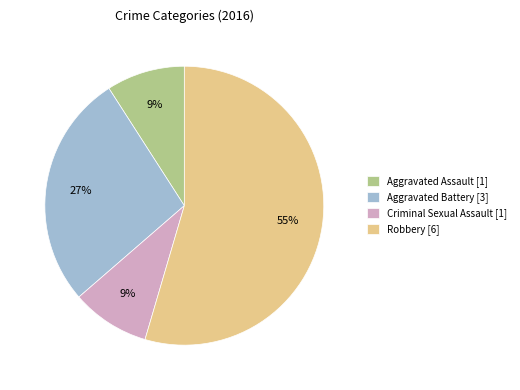

How many slices are in this pie chart?

4